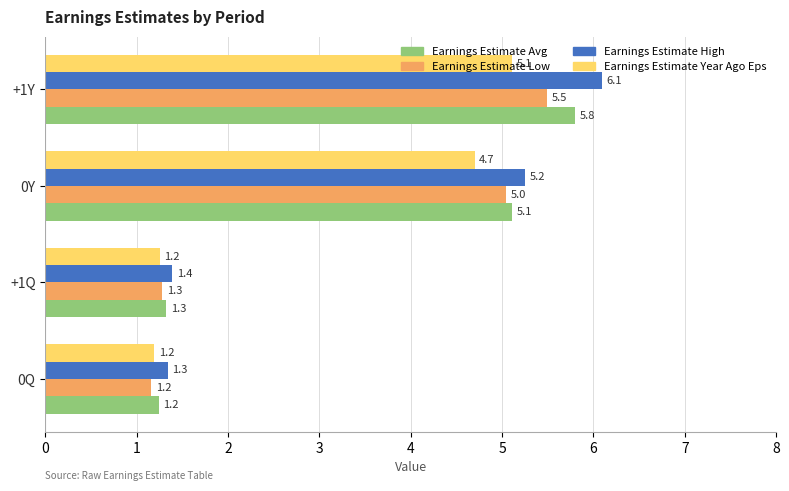

What is the difference between the second highest and minimum values in the Earnings Estimate Low series?

3.9